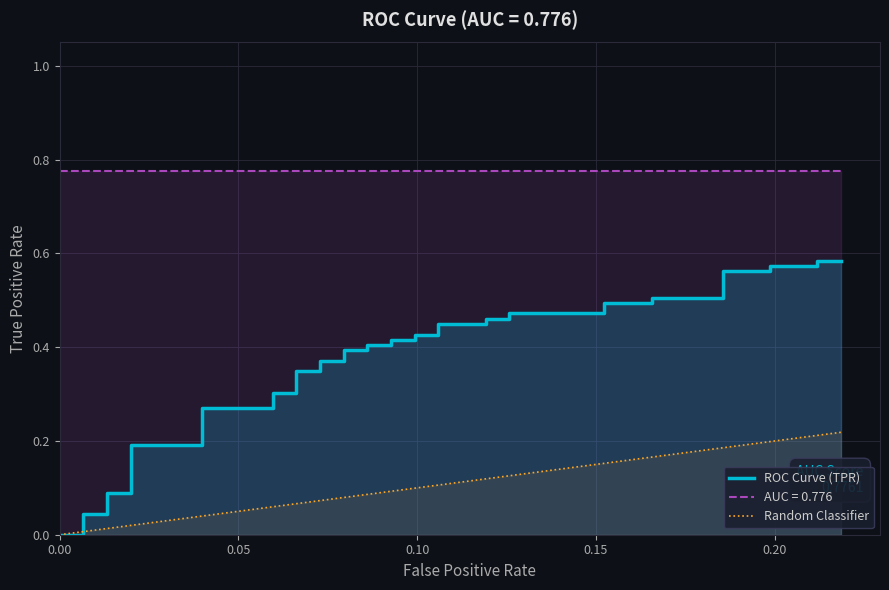

What is the difference between the second highest and second lowest values in the ROC Curve (TPR) series?

0.6